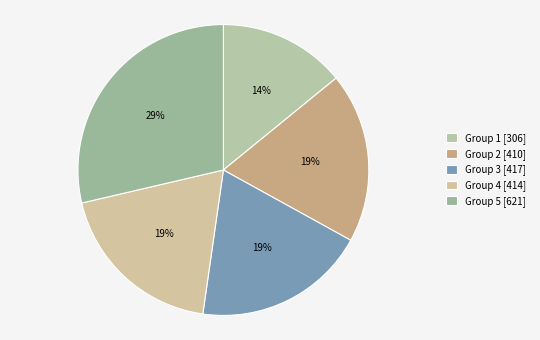

How many segments does this pie chart have?

5